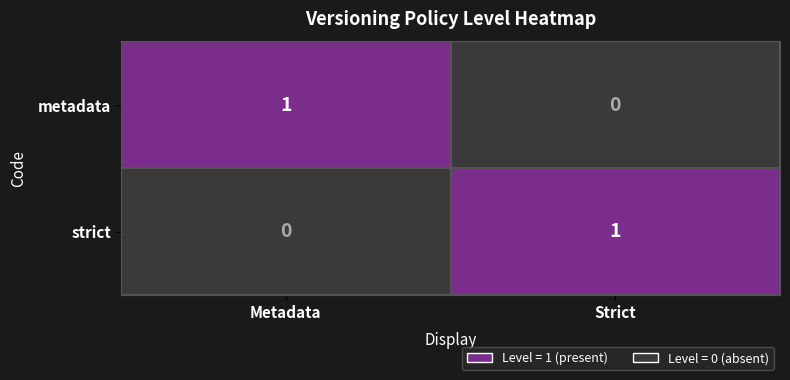

Rank the series at Metadata from highest to lowest value.

metadata, strict